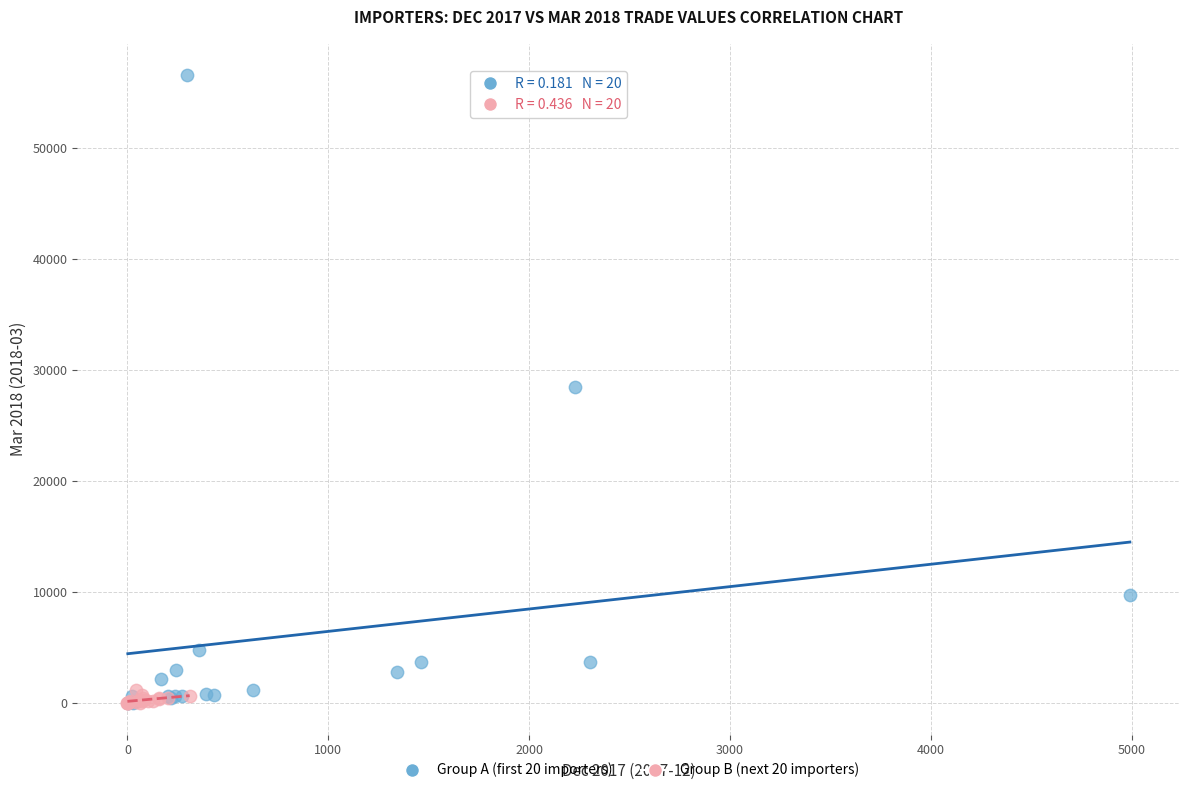

What are all the series names shown in the legend?

Group A (first 20 importers), Group B (next 20 importers)